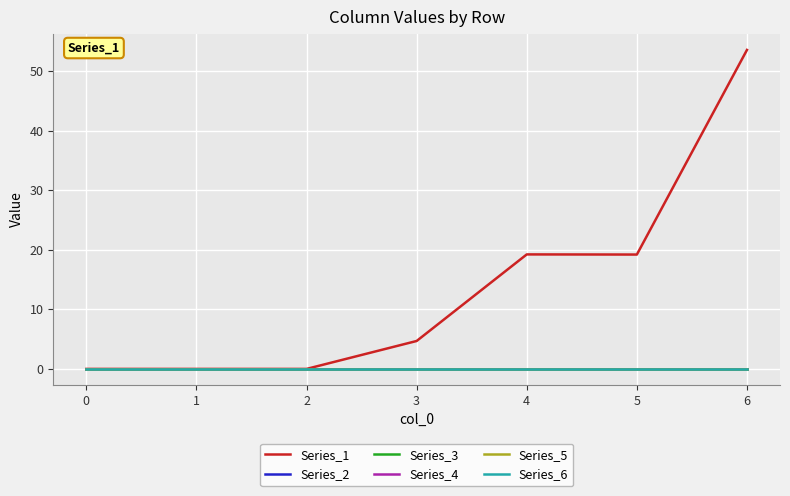

Does the chart display data point markers on the line(s)?

No